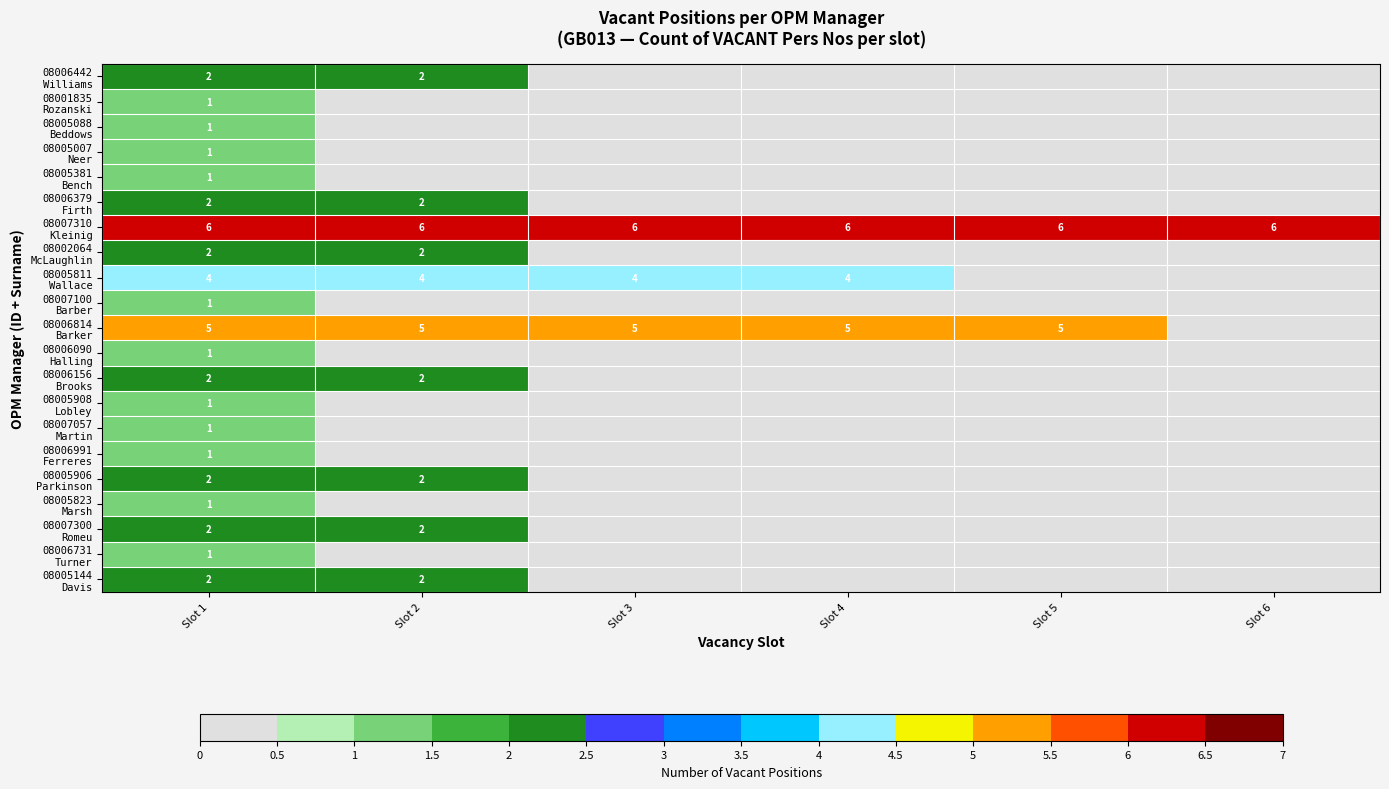

What is the highest value of the 08005908 Lobley series?

1